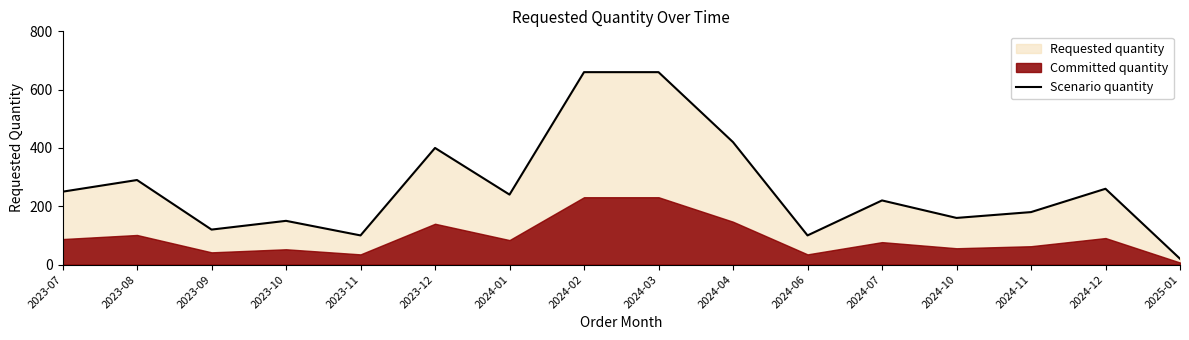

What is the greatest value displayed?

660